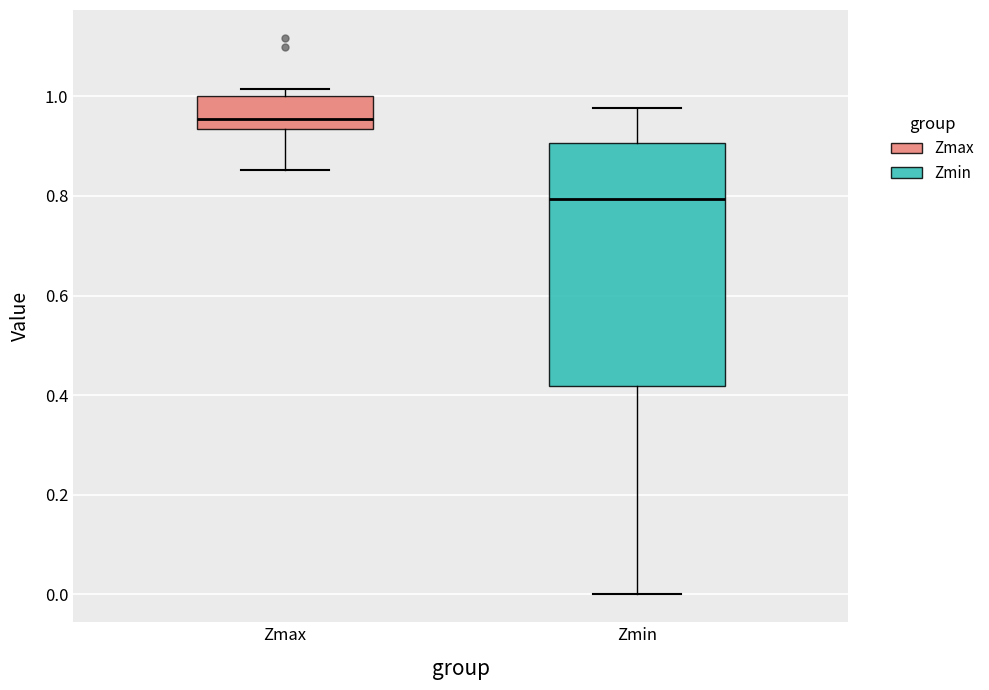

Which box has the highest median line?

Zmax